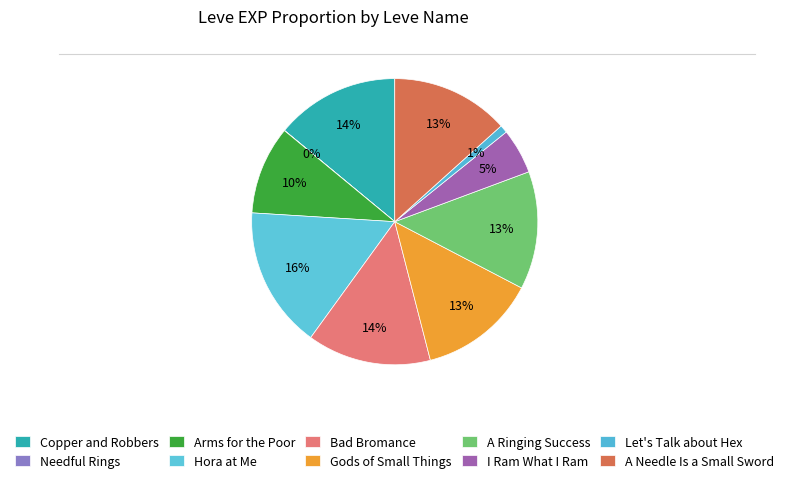

How much of the chart is everything except I Ram What I Ram?

94.9%